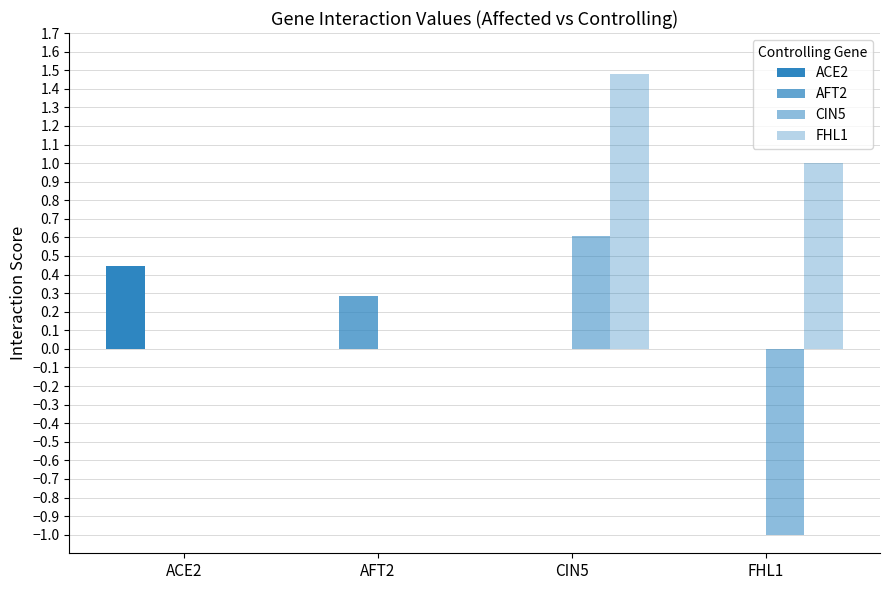

Reading left to right, what are all the values shown in this chart?

ACE2: 0.4	0.0	0.0	0.0
AFT2: 0.0	0.3	0.0	0.0
CIN5: 0.0	0.0	0.6	-1.0
FHL1: 0.0	0.0	1.5	1.0